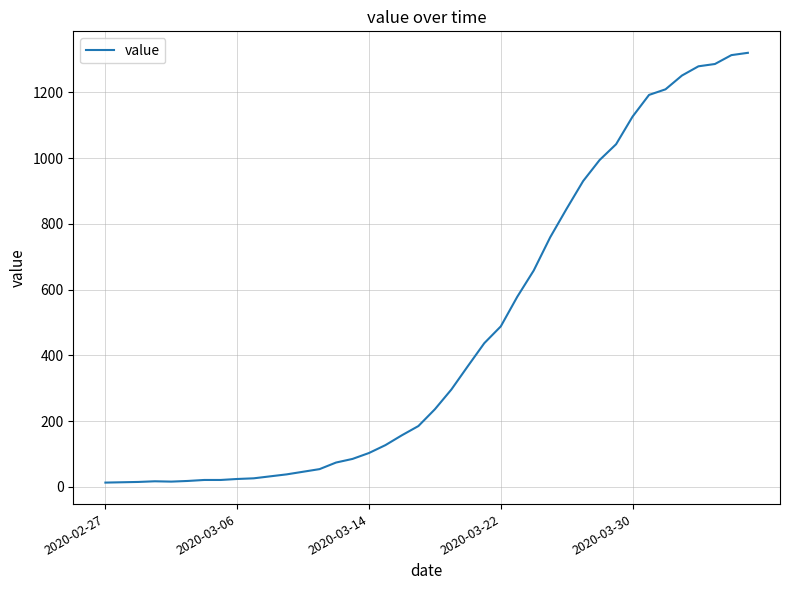

What is the minimum value shown in the chart?

13